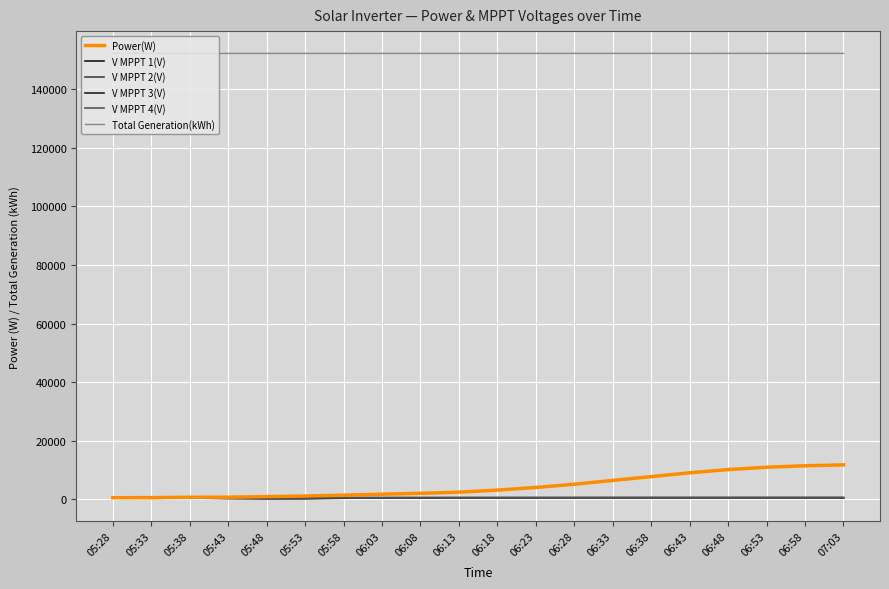

What is the spread (max minus min) of values at 06:48?

151590.2